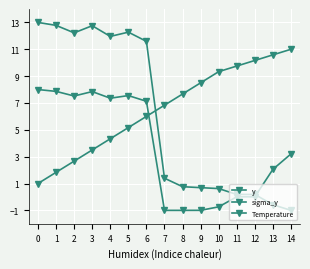

Which series ends up on top after the final intersection of sigma_y and Temperature?

Temperature